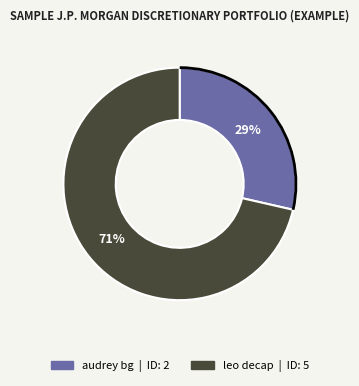

Between leo decap and audrey bg, which is larger?

leo decap